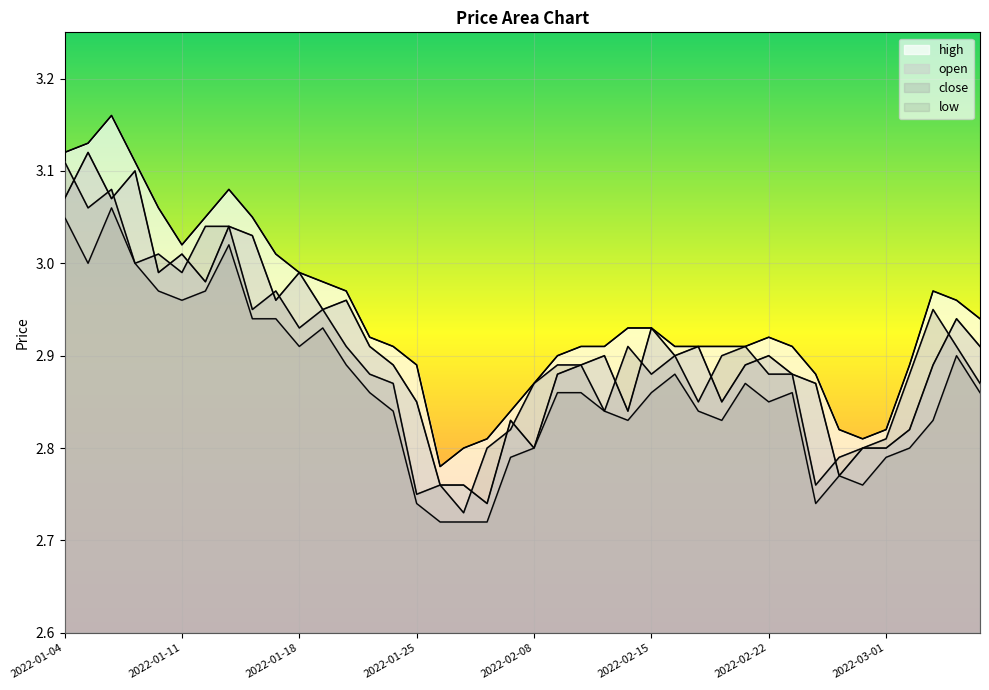

What are all the series names shown in the legend?

high, open, close, low